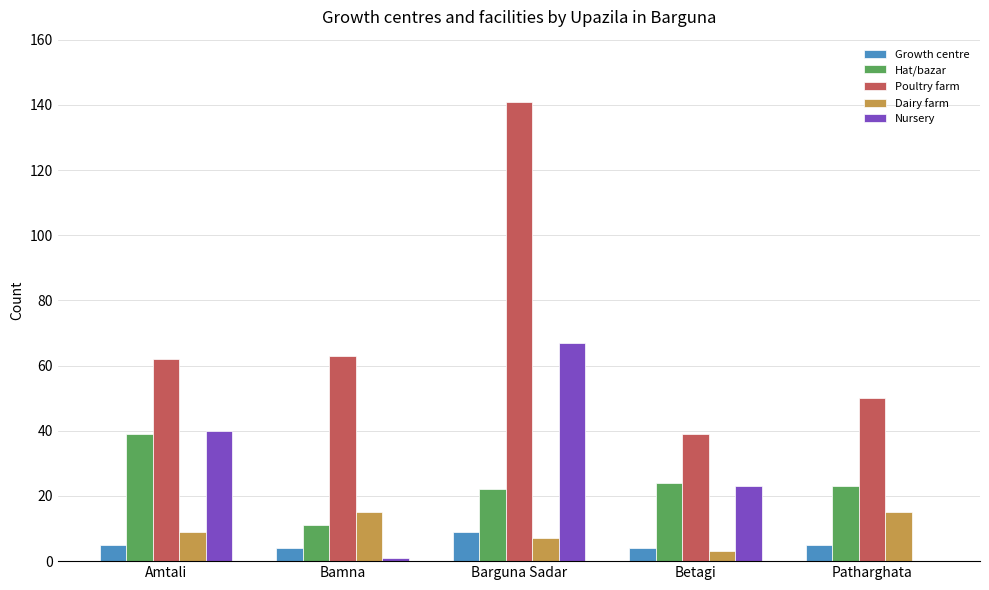

Which series has the largest total across all categories?

Poultry farm